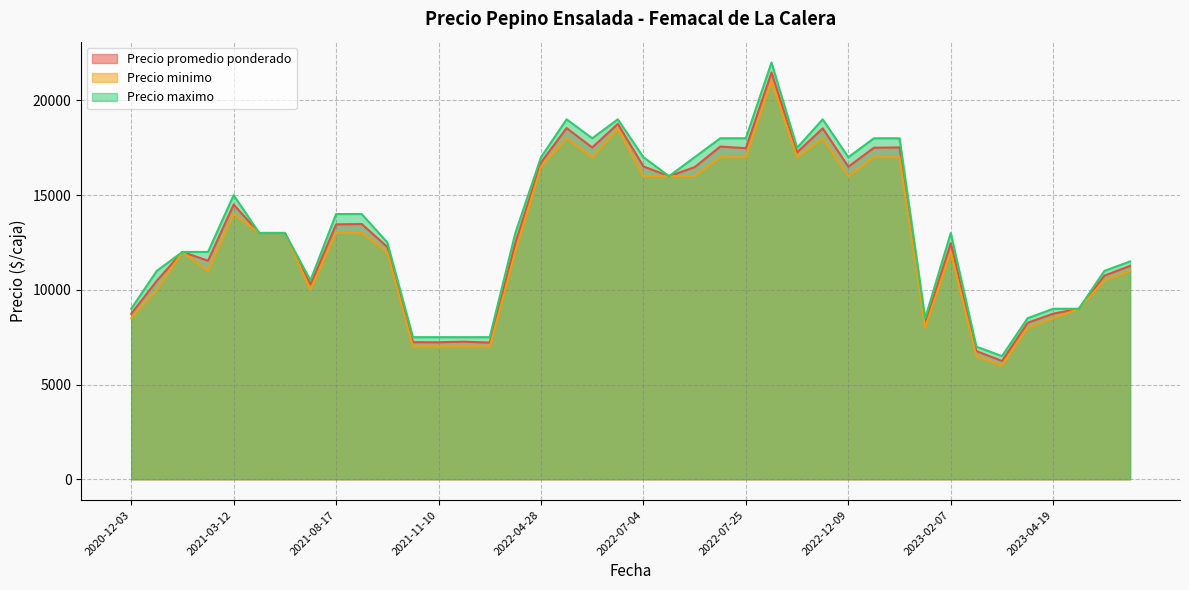

What is the approximate value of Precio maximo at 2023-02-07, to the nearest 50?

13000